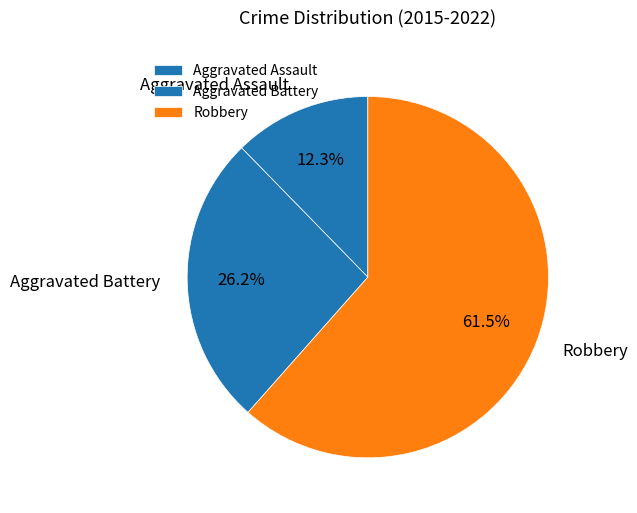

What is the largest slice in the pie chart?

Robbery